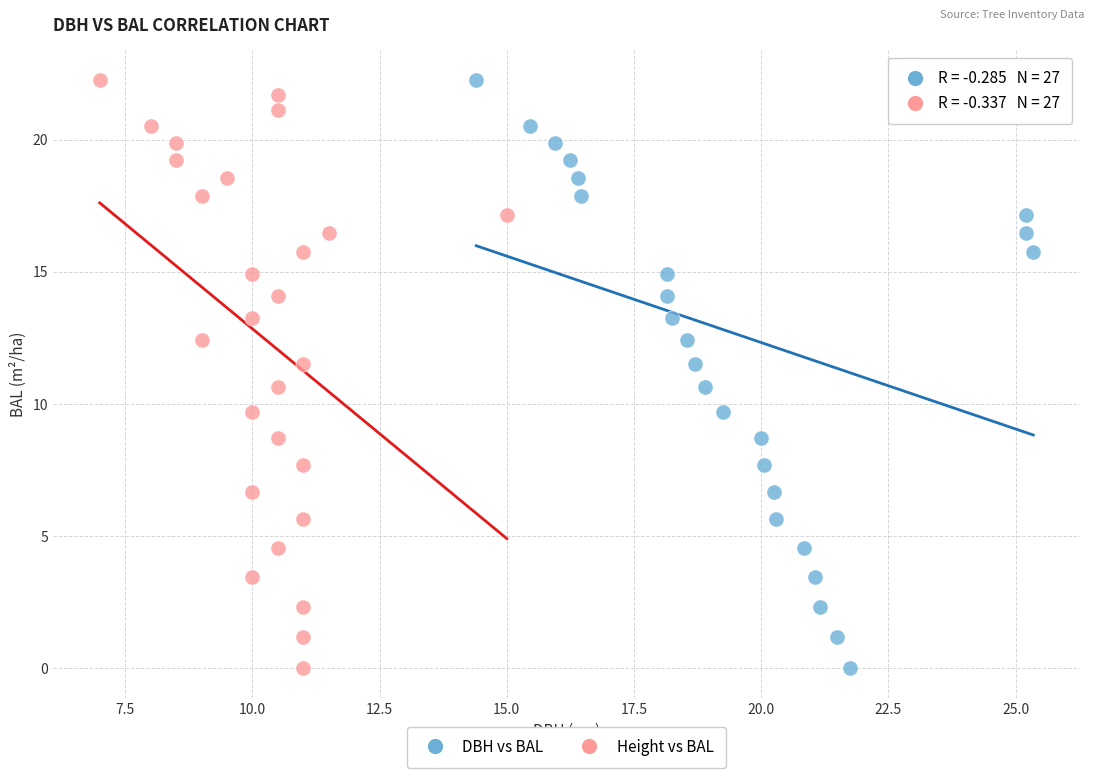

What are all the series names shown in the legend?

DBH vs BAL, Height vs BAL